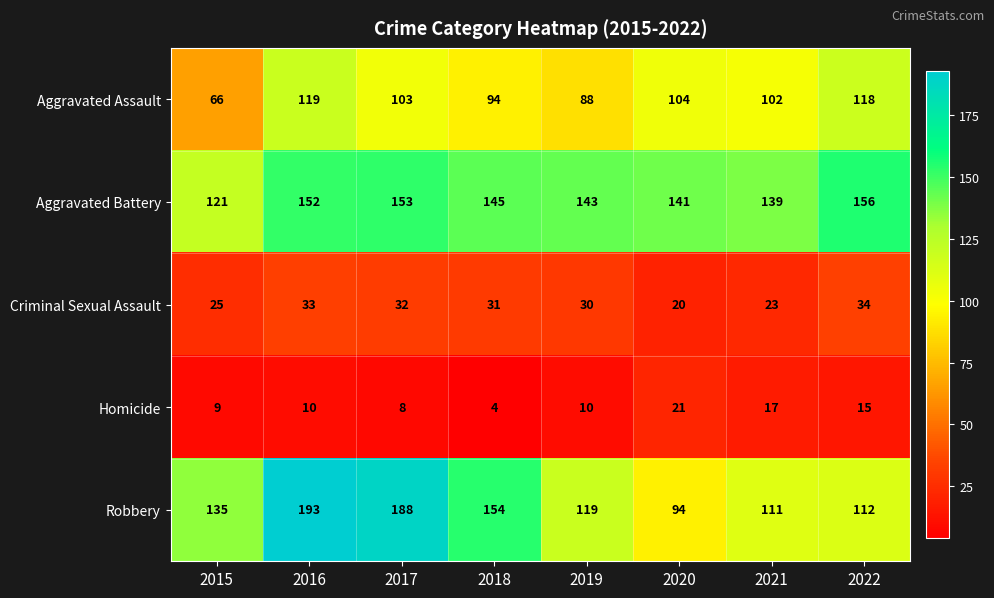

What is the greatest value displayed?

193